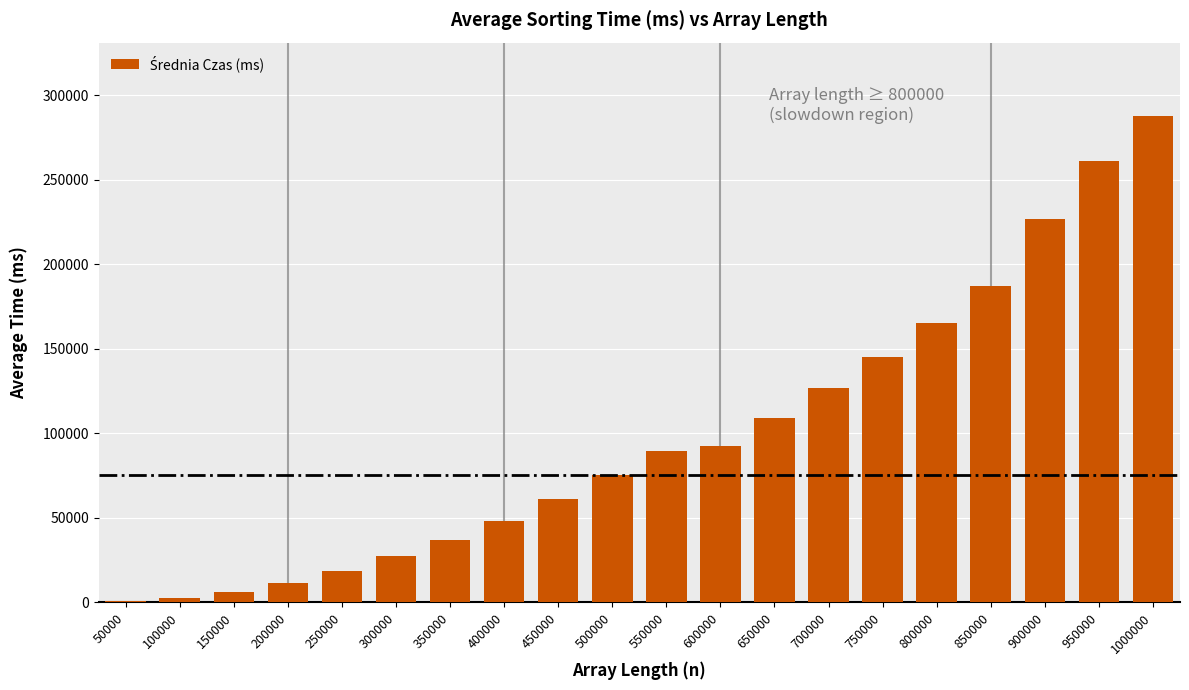

Reading left to right, transcribe all the data shown in this chart.

50000=664.4	100000=2608.2	150000=5848.8	200000=11496.8	250000=18454.6	300000=27284.2	350000=37149.0	400000=48297.2	450000=60939.6	500000=75550.0	550000=89716.4	600000=92711.2	650000=108813.0	700000=126774.0	750000=144939.0	800000=165385.2	850000=187129.6	900000=226793.8	950000=261210.4	1000000=287836.0